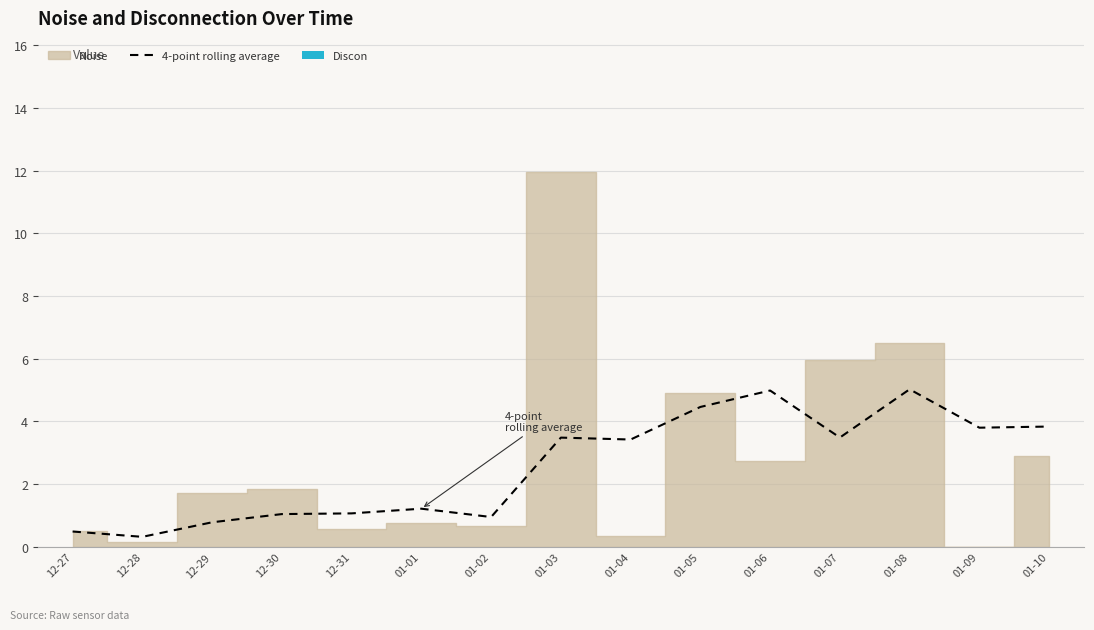

Is it true that 4-point rolling average equals 1.5 at 01-10?

False